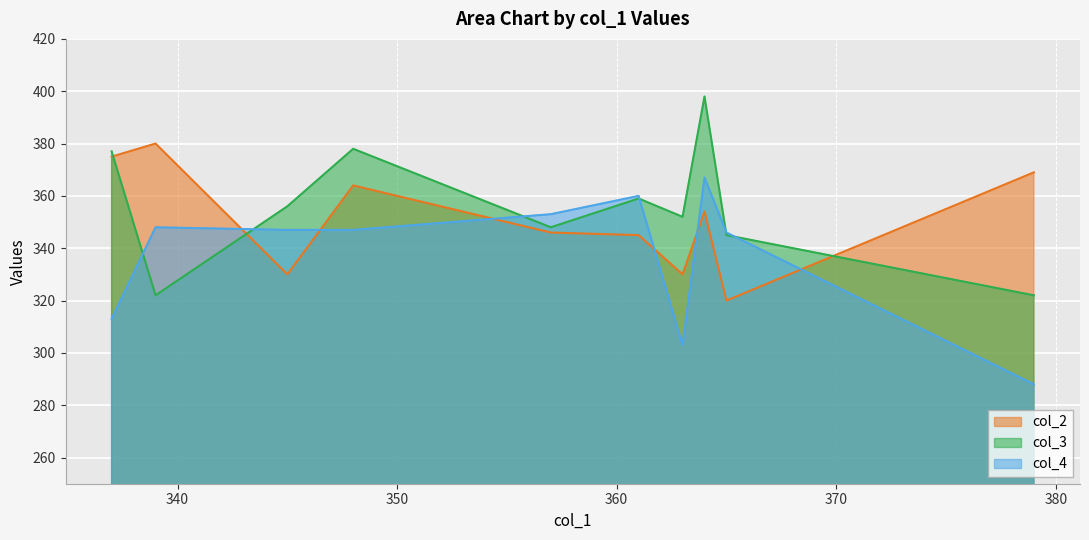

The col_3 series shows 526 at 363. True or false?

False